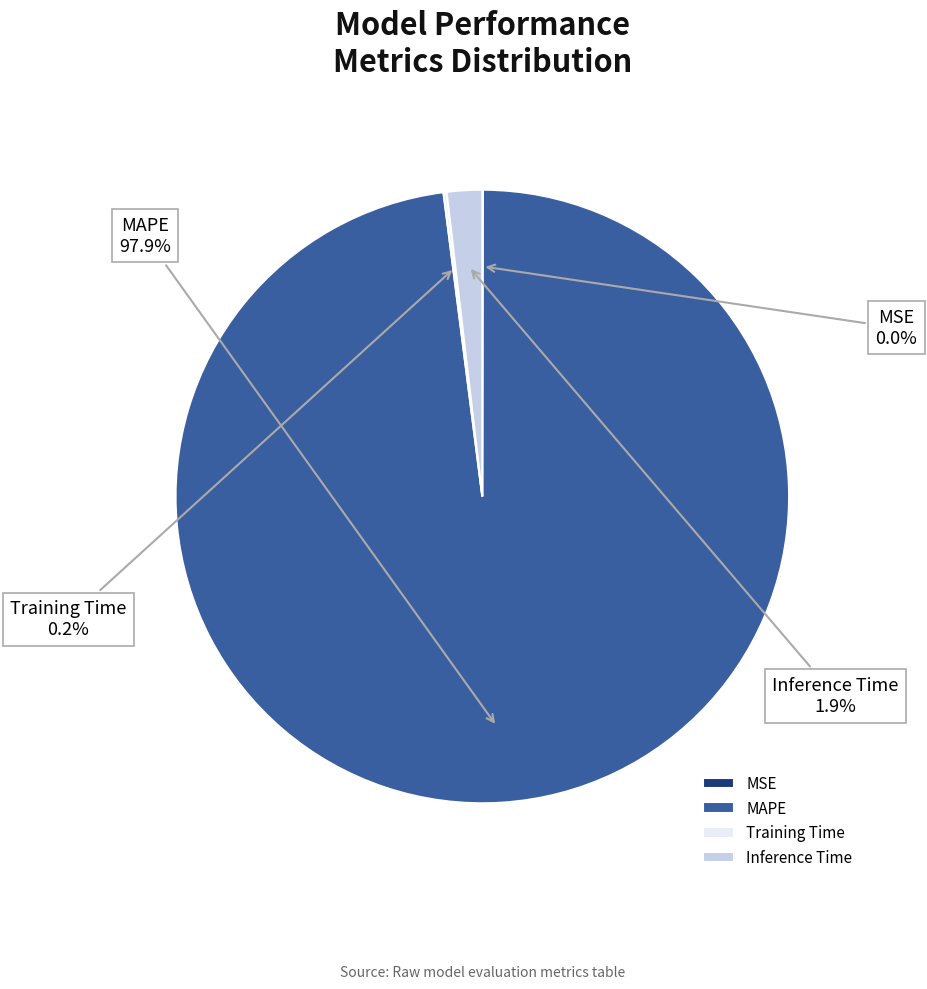

What percentage is NOT represented by Inference Time?

98.1%